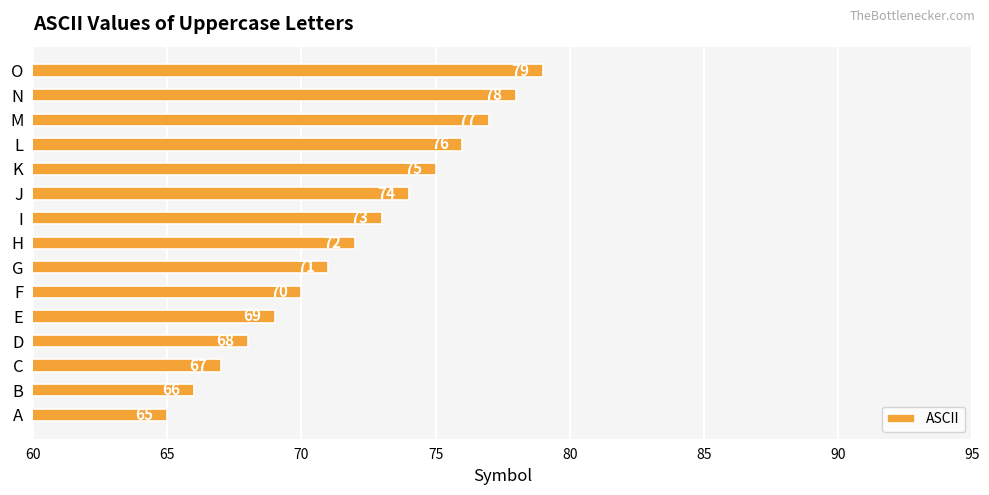

Does the chart contain any negative values?

No